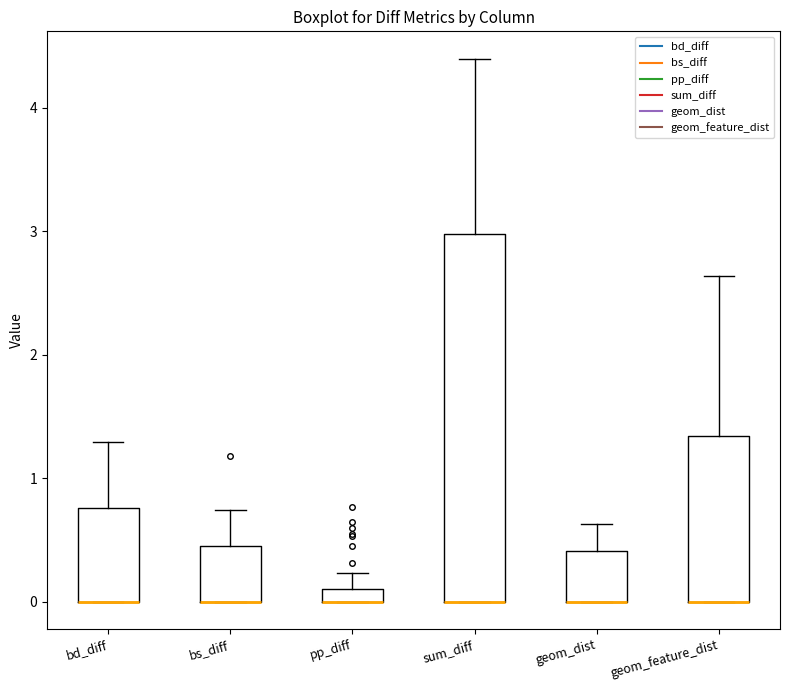

Where does the upper whisker of the box for sum_diff end on the y-axis? The values are not printed on the chart, so give them approximately, as read against the axis.

4.4